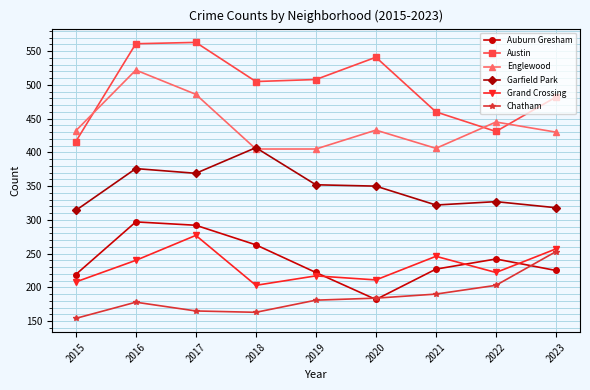

Which category has the highest value in the Englewood series?

2016